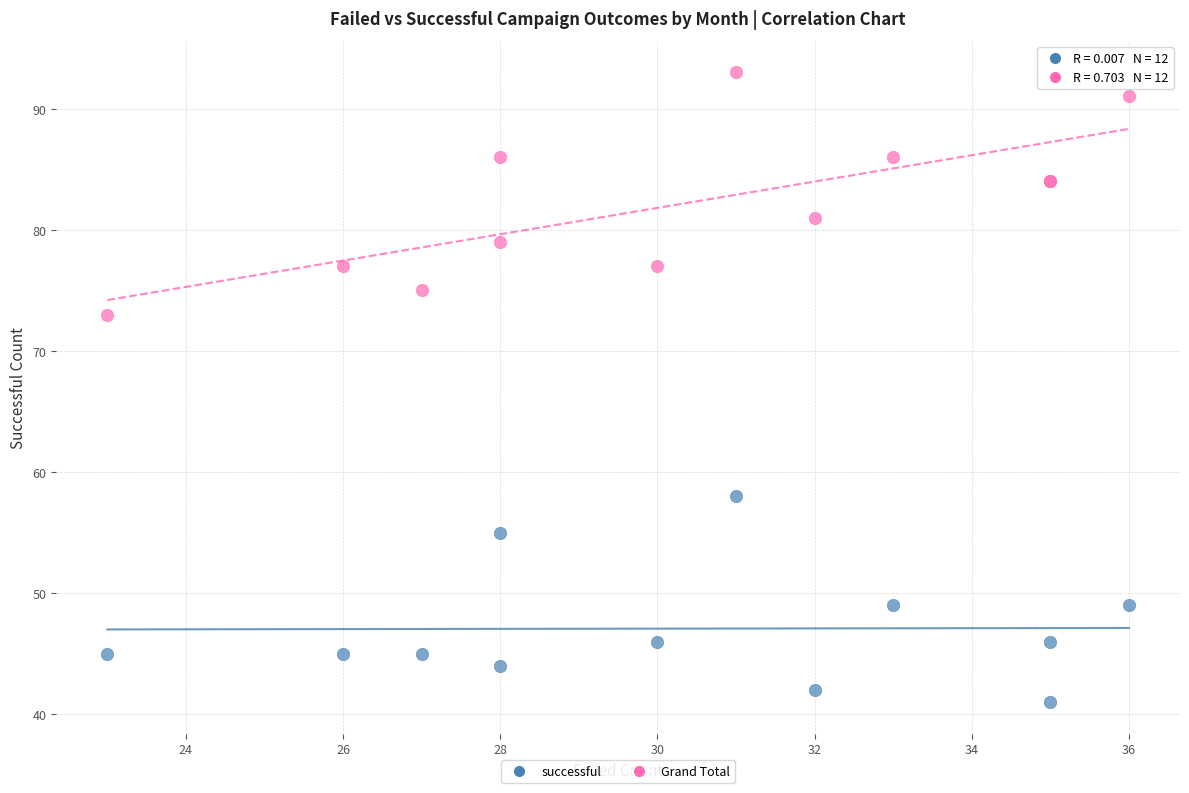

Which series has the widest spread of Y values?

Grand Total